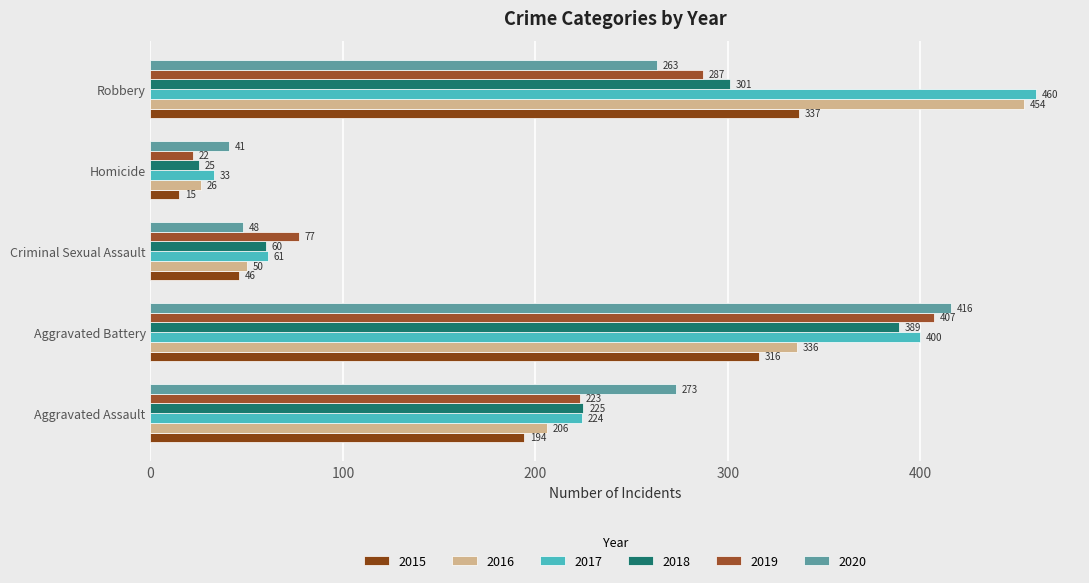

Count the number of categories in the chart.

5